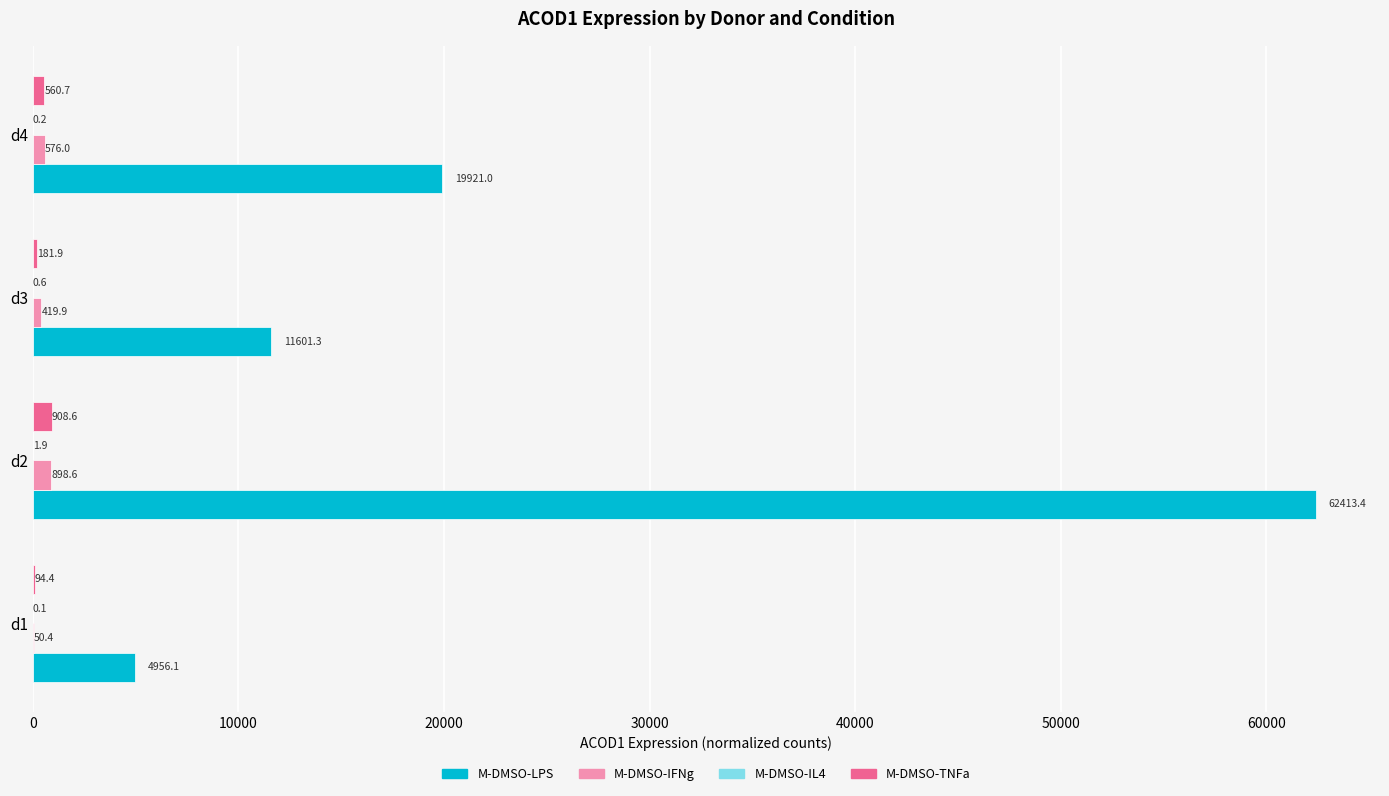

Between d1 and d4, which series saw the biggest shift?

M-DMSO-LPS